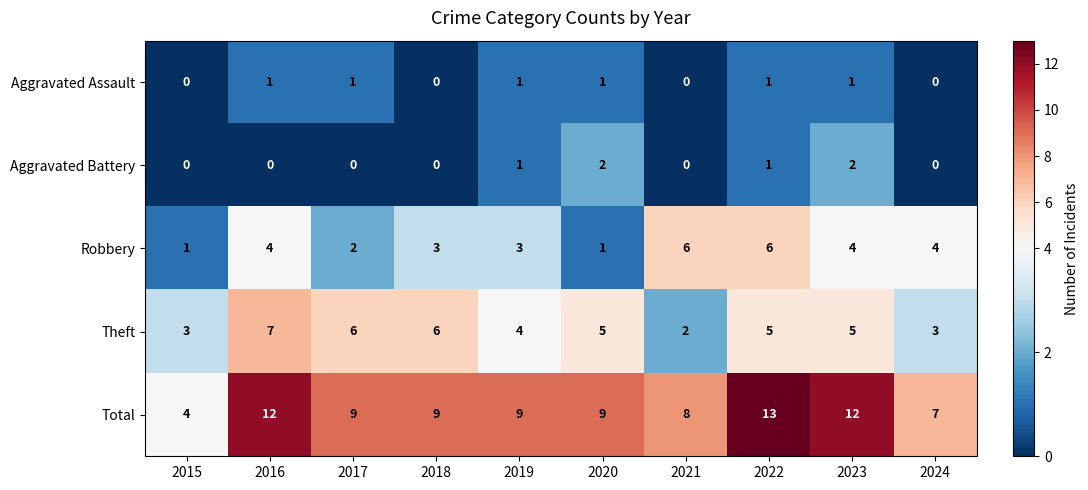

How many data points in Aggravated Assault are less than 1?

4